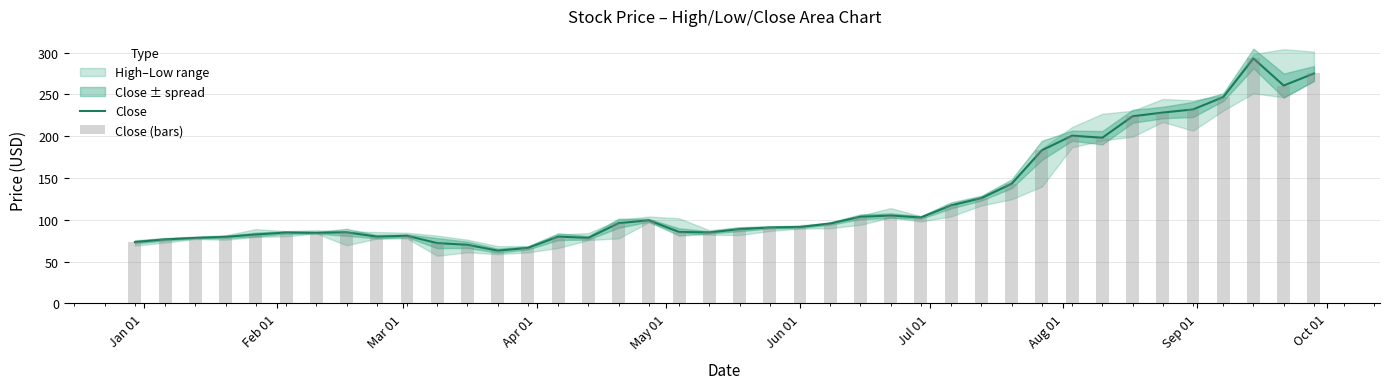

Reading left to right, what are all the values shown in this chart?

Close: 73.4	76.6	78.4	79.6	82.4	84.8	84.4	85.1	79.9	80.9	72.1	70.1	63.1	66.4	79.8	78.4	96.0	99.4	85.5	84.9	88.8	90.9	91.4	95.5	103.7	105.1	102.8	117.3	125.9	143.1	183.1	200.7	198.2	223.8	228.3	232.0	246.8	293.0	260.6	275.0
Close (bars): 73.4	76.6	78.4	79.6	82.4	84.8	84.4	85.1	79.9	80.9	72.1	70.1	63.1	66.4	79.8	78.4	96.0	99.4	85.5	84.9	88.8	90.9	91.4	95.5	103.7	105.1	102.8	117.3	125.9	143.1	183.1	200.7	198.2	223.8	228.3	232.0	246.8	293.0	260.6	275.0